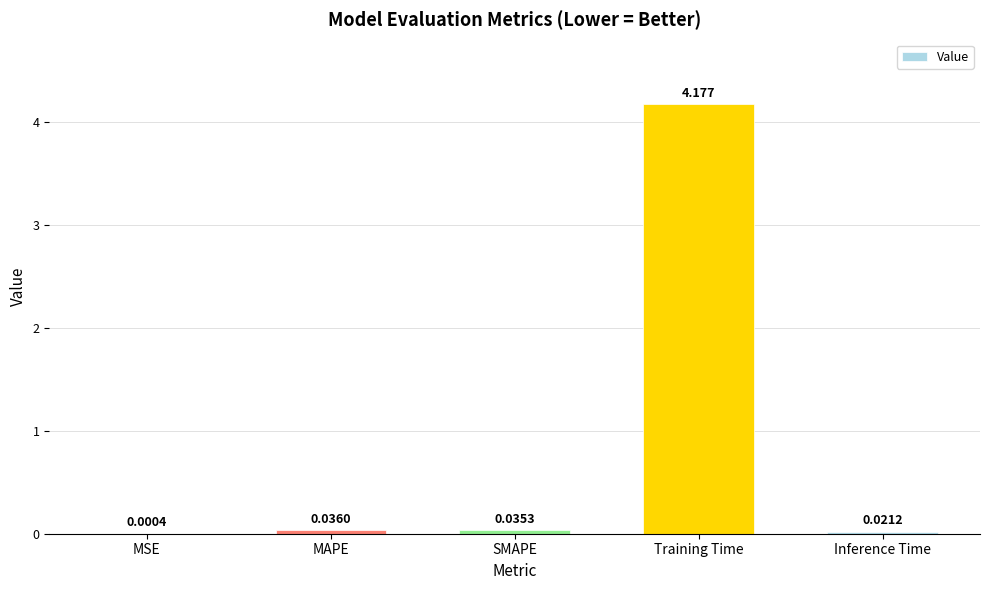

Which has a higher value, MAPE or MSE?

MAPE